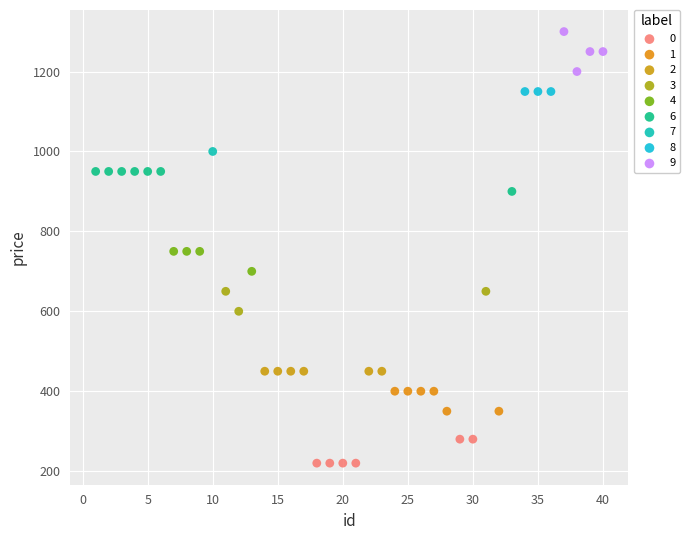

Which series reaches the maximum Y coordinate?

9